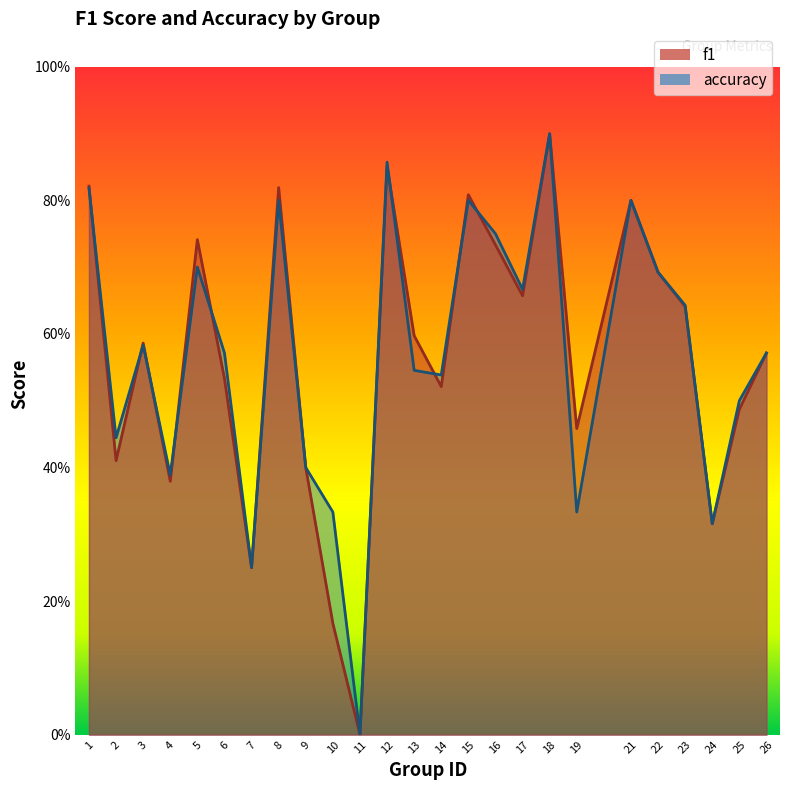

Which category has the lowest value across all series?

11